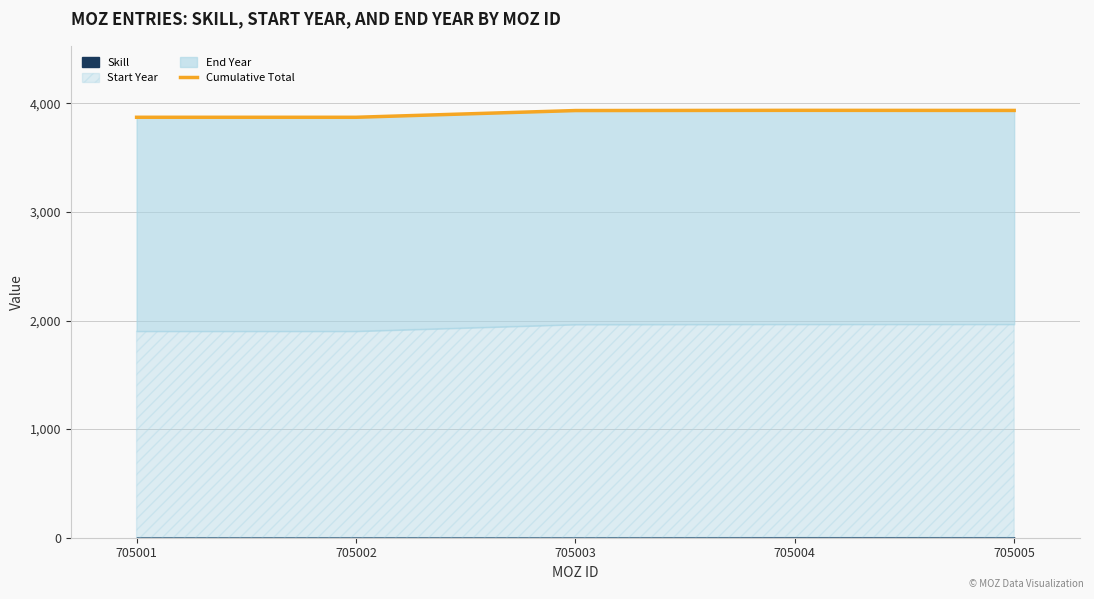

How many data points are above 3934?

2